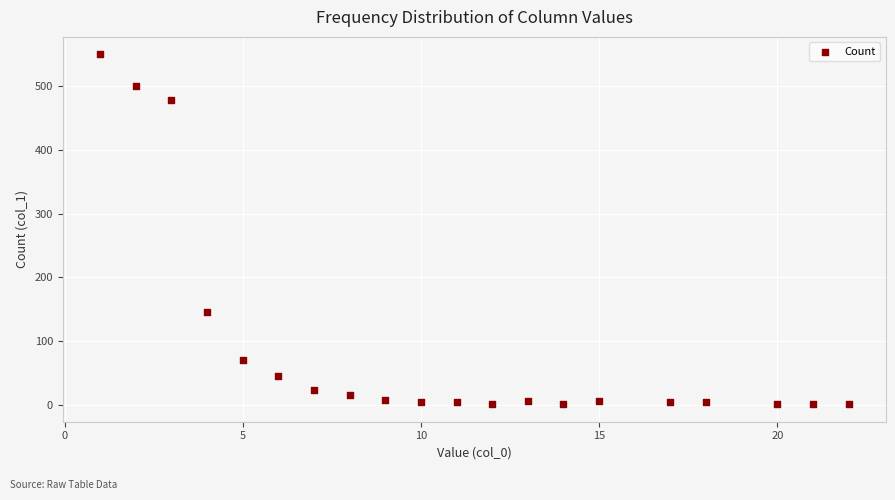

What Y value in the scatter plot is closest to 275?

146